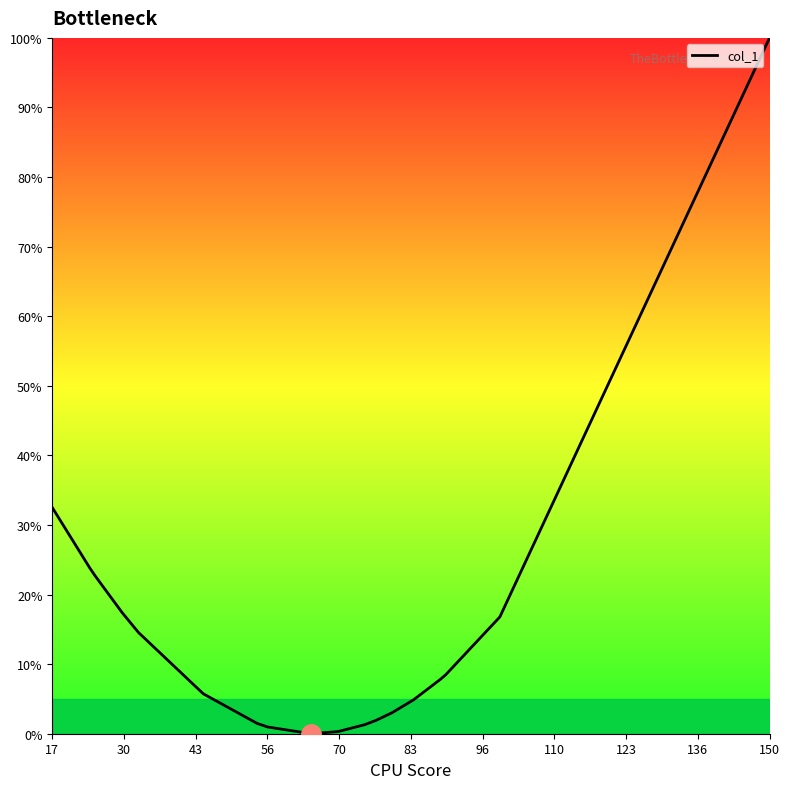

At which label is the value closest to 50?

17